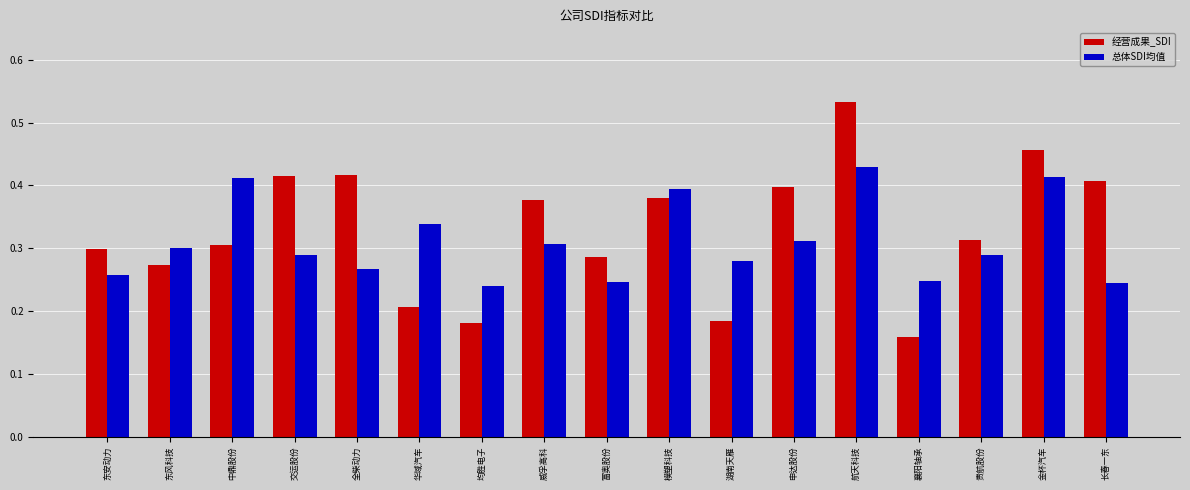

Which category has the highest value in the 经营成果_SDI series?

航天科技